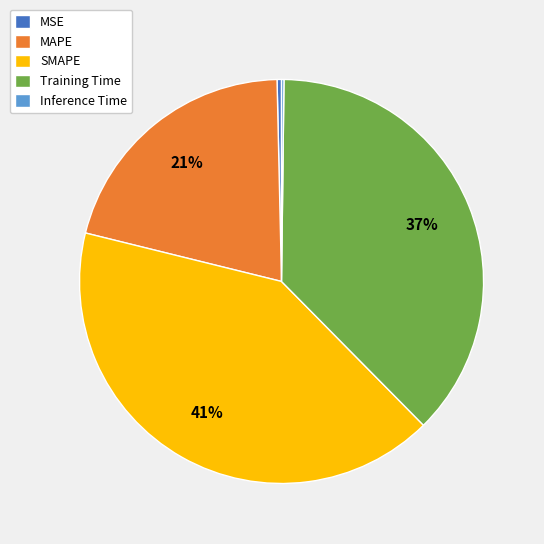

To the nearest percent, what is the difference between the largest and smallest slice percentages?

41%